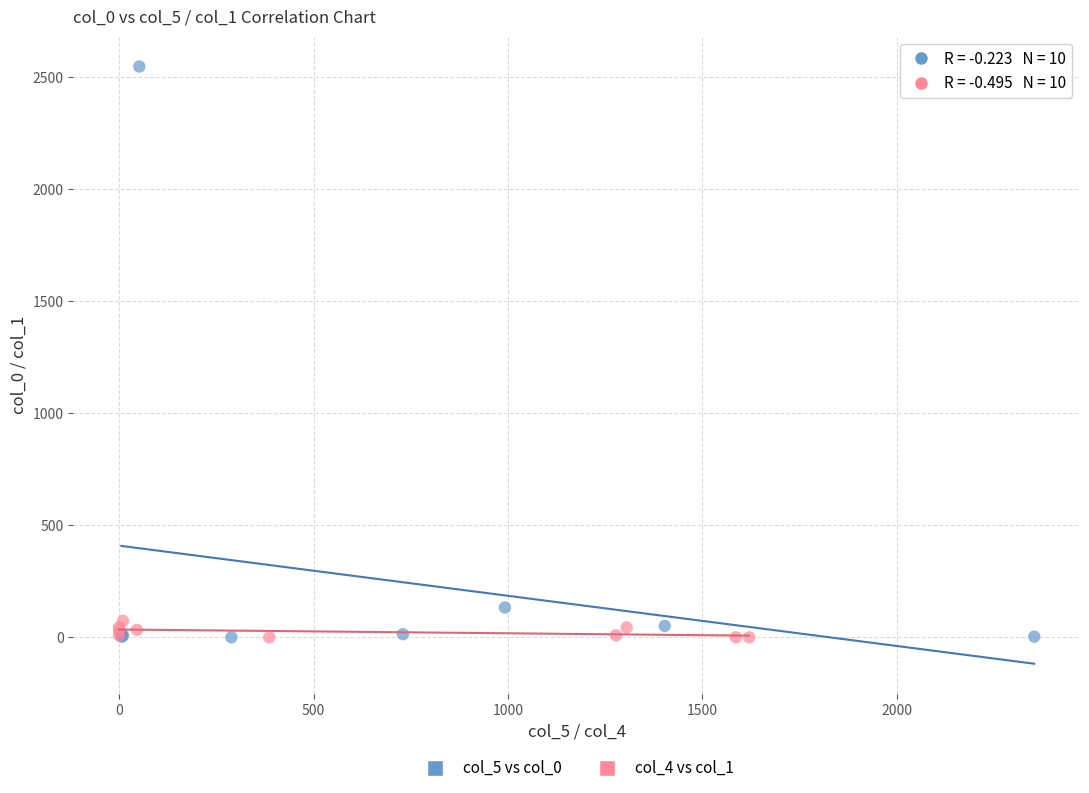

Which series has the largest Y range (max minus min)?

col_5 vs col_0